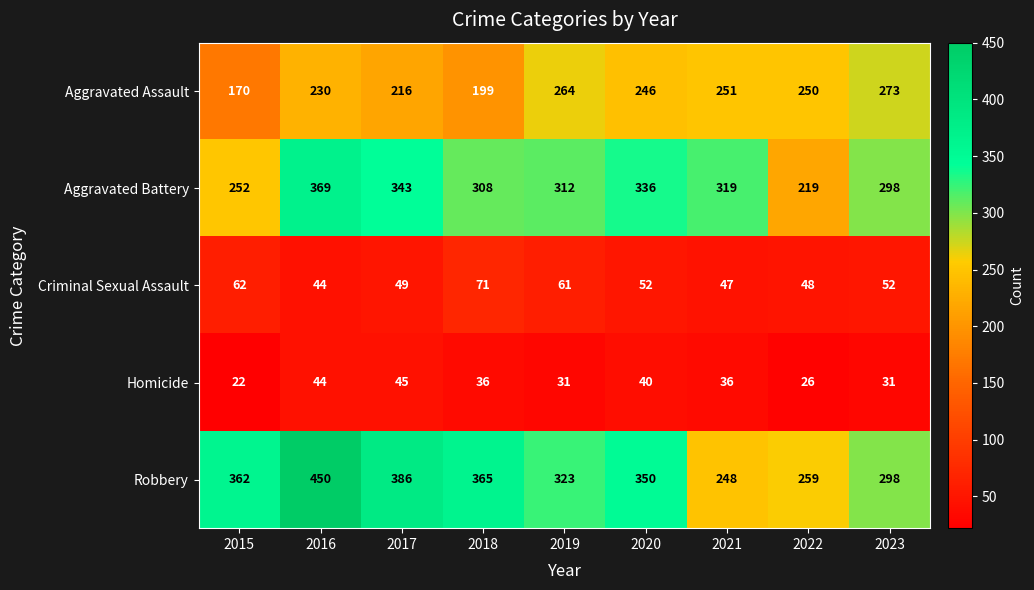

What is the difference between the Criminal Sexual Assault values at 2020 and 2015?

10